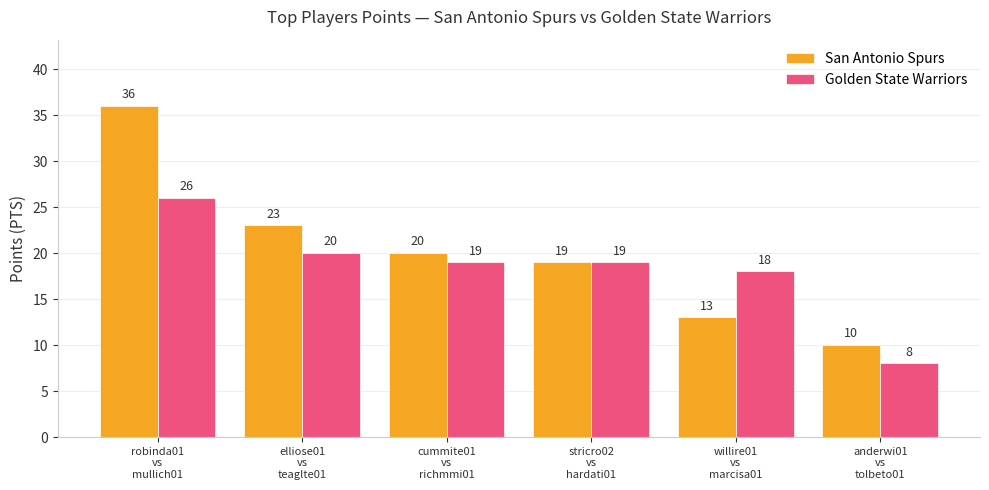

What value does the Golden State Warriors series have at elliose01
vs
teaglte01?

20